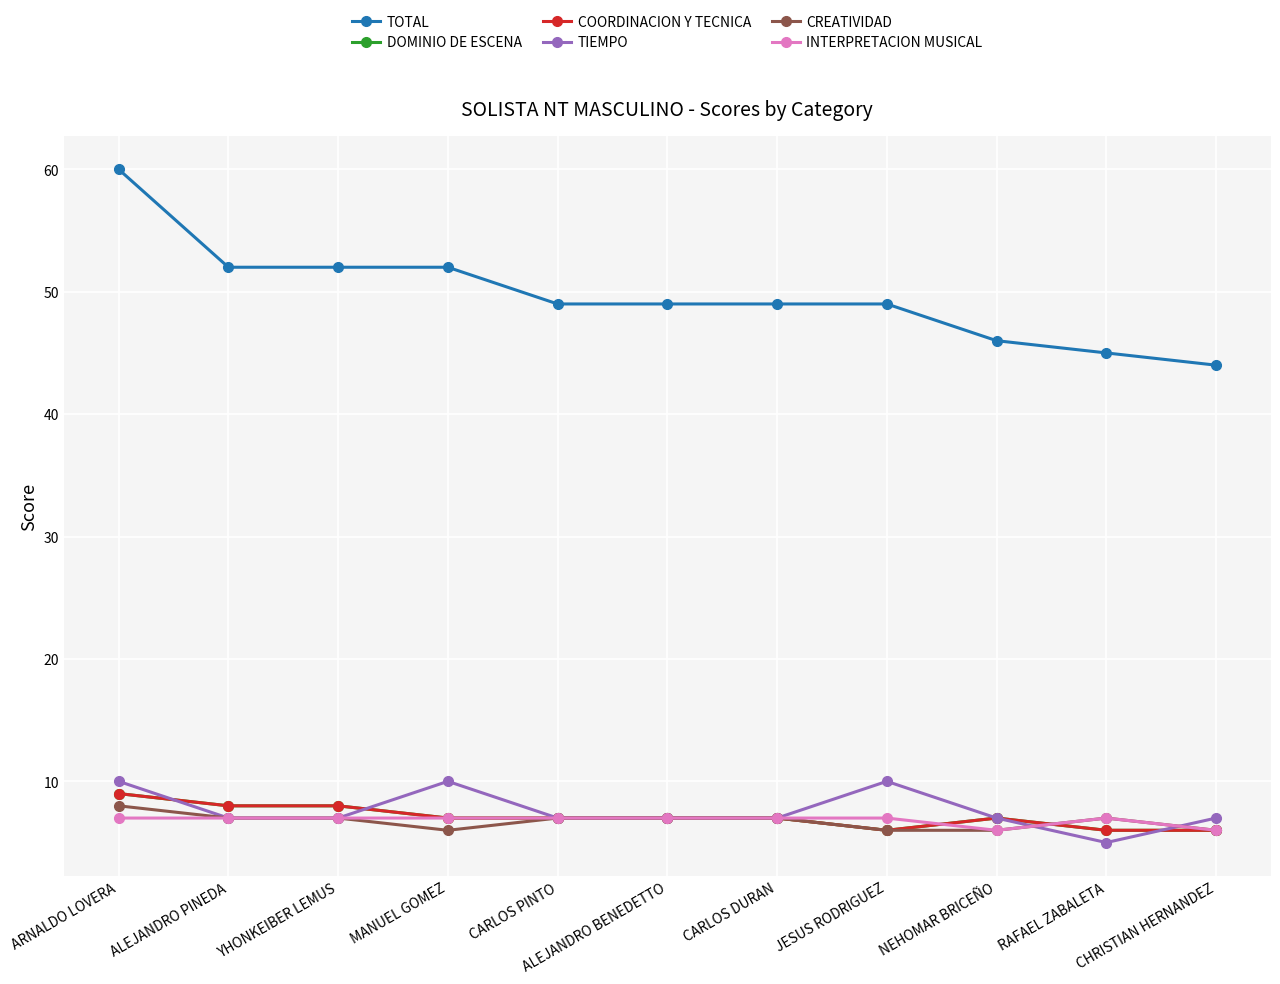

Which series has the largest range (max minus min)?

TOTAL